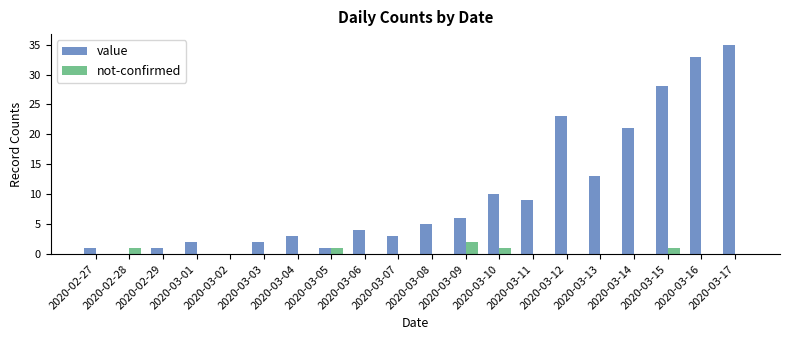

How many groups of bars are there?

20